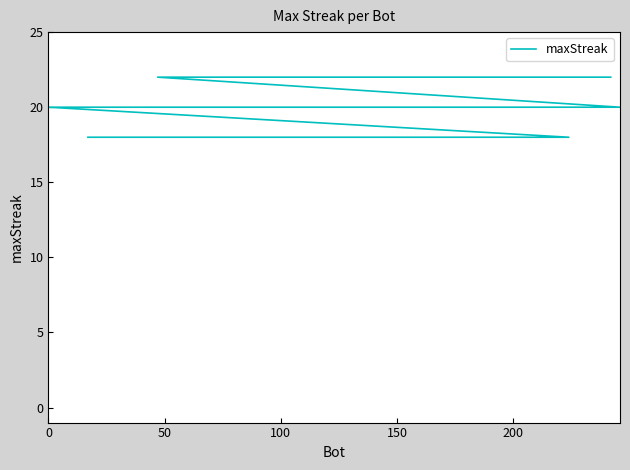

Is it true that the value at 19 is 4?

False